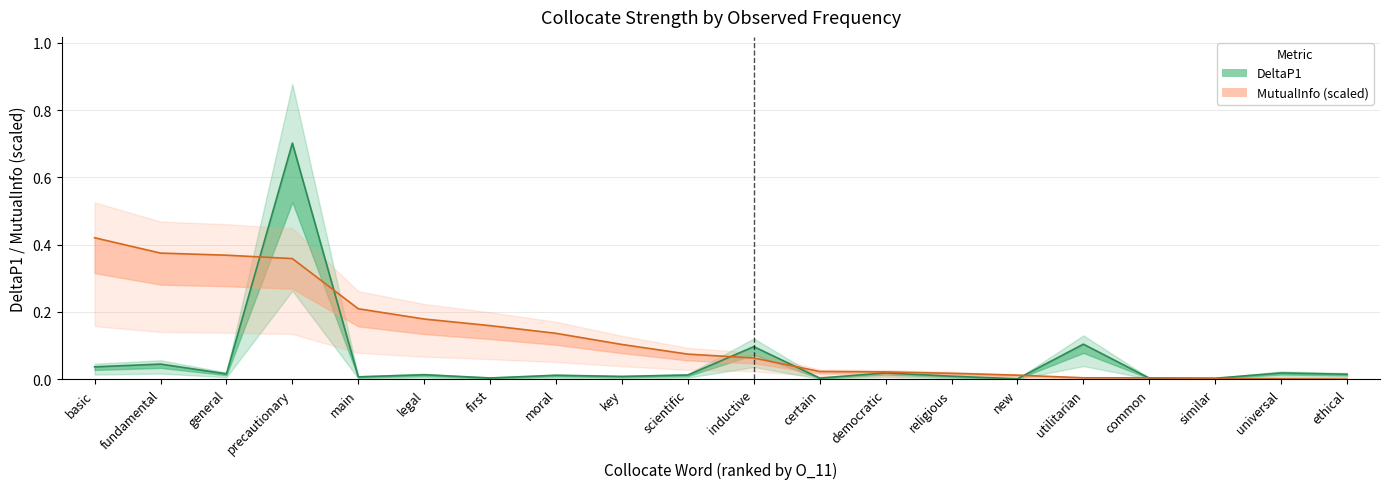

Reading right to left, what are all the values shown in this chart?

DeltaP1: ethical=0.0	universal=0.0	similar=0.0	common=0.0	utilitarian=0.1	new=0.0	religious=0.0	democratic=0.0	certain=0.0	inductive=0.1	scientific=0.0	key=0.0	moral=0.0	first=0.0	legal=0.0	main=0.0	precautionary=0.7	general=0.0	fundamental=0.0	basic=0.0
MutualInfo: ethical=0.0	universal=0.0	similar=0.0	common=0.0	utilitarian=0.0	new=0.0	religious=0.0	democratic=0.0	certain=0.0	inductive=0.1	scientific=0.1	key=0.1	moral=0.1	first=0.2	legal=0.2	main=0.2	precautionary=0.4	general=0.4	fundamental=0.4	basic=0.4